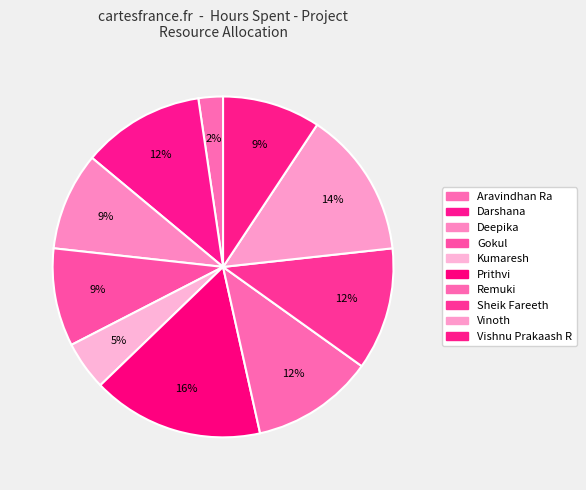

Does any single category account for the majority?

No